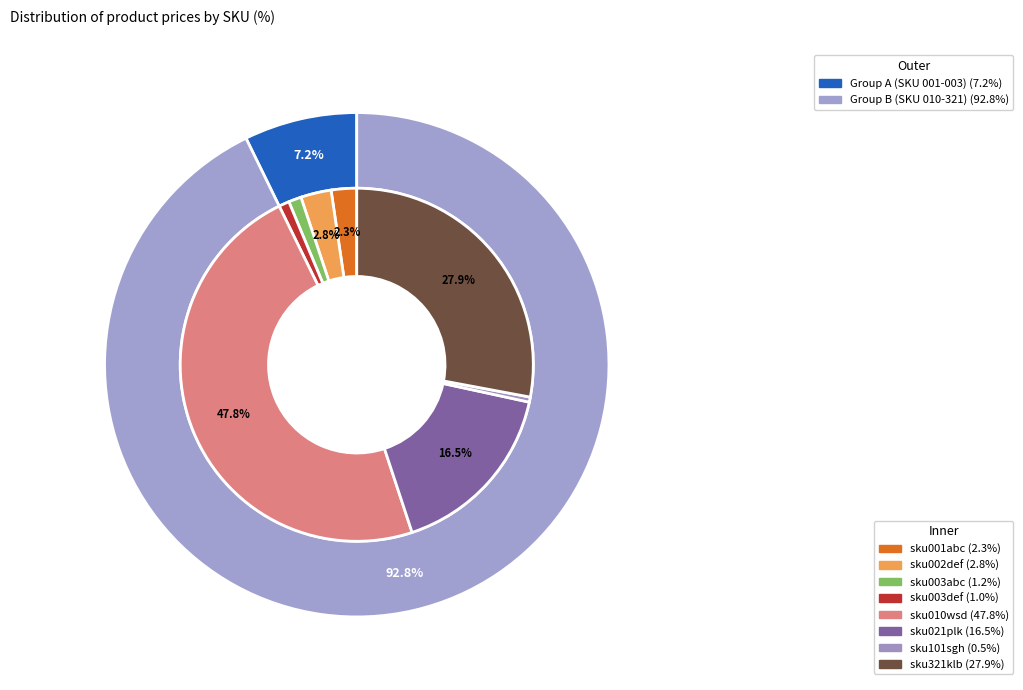

How many segments does this pie chart have?

8